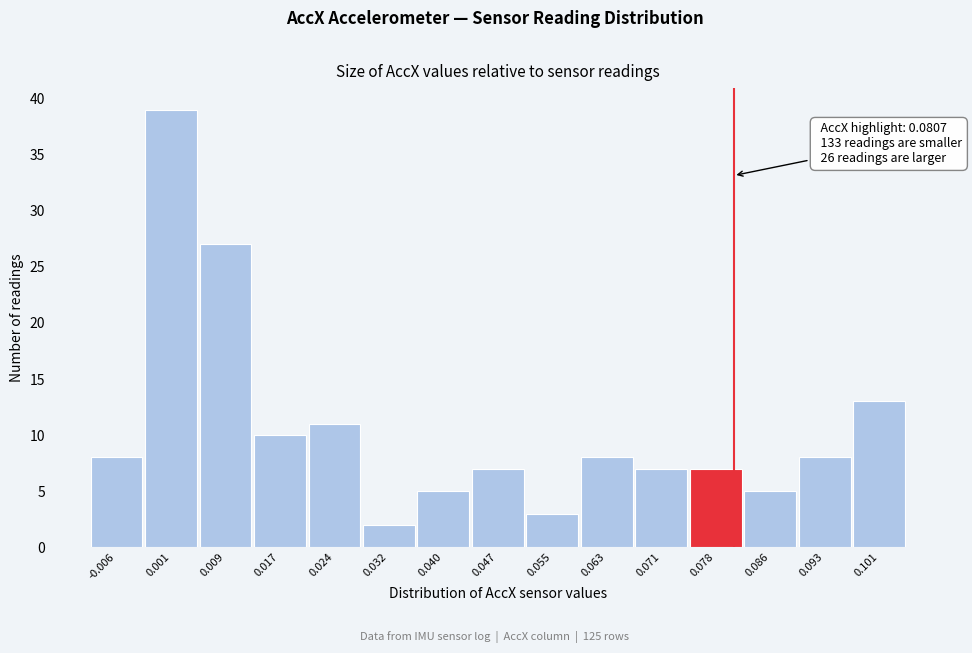

Which range on the x-axis has the tallest bar?

-0.002 to 0.005